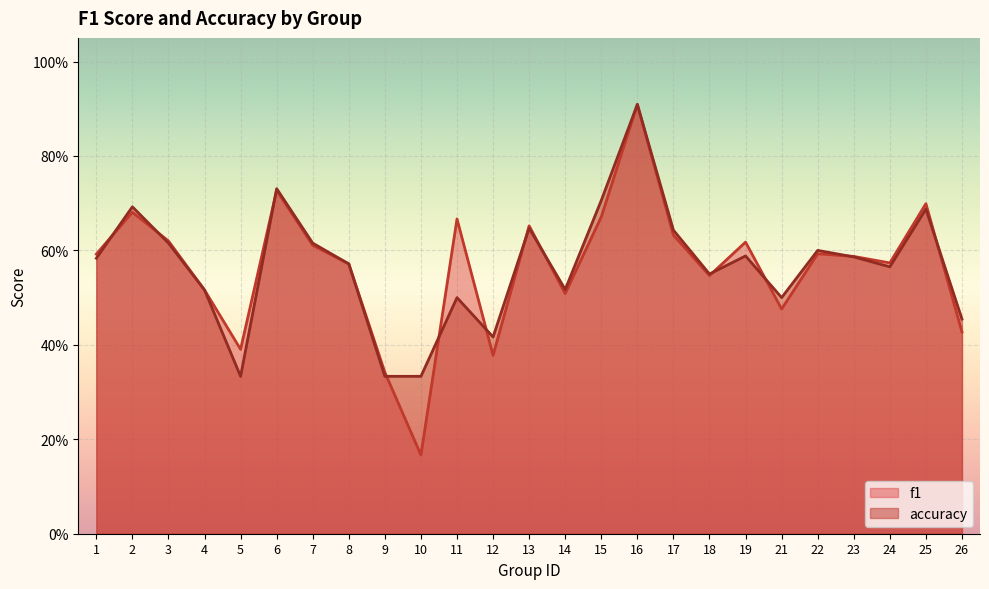

Reading left to right, list all the values displayed in this chart.

f1: 0.6	0.7	0.6	0.5	0.4	0.7	0.6	0.6	0.3	0.2	0.7	0.4	0.7	0.5	0.7	0.9	0.6	0.5	0.6	0.5	0.6	0.6	0.6	0.7	0.4
accuracy: 0.6	0.7	0.6	0.5	0.3	0.7	0.6	0.6	0.3	0.3	0.5	0.4	0.6	0.5	0.7	0.9	0.6	0.6	0.6	0.5	0.6	0.6	0.6	0.7	0.5